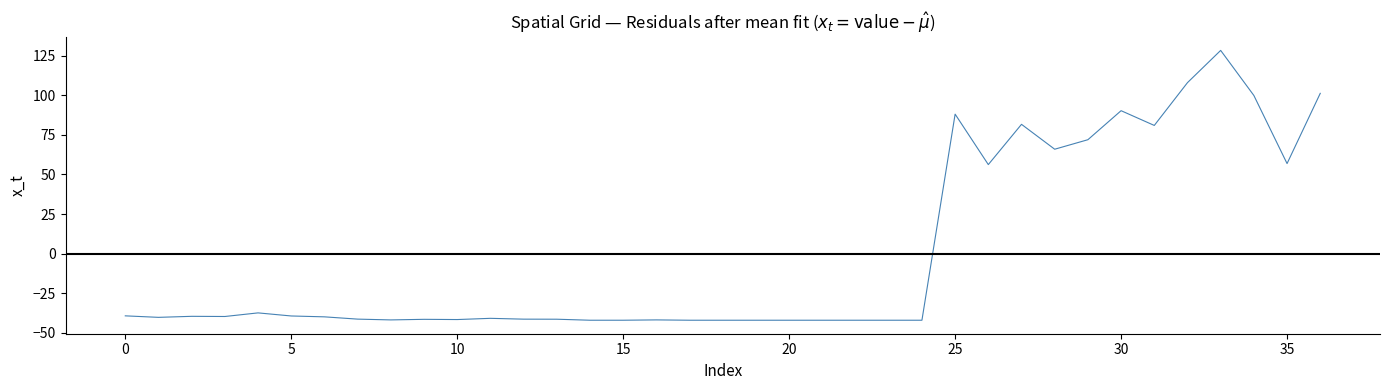

What is the difference between the maximum and minimum values?

170.5